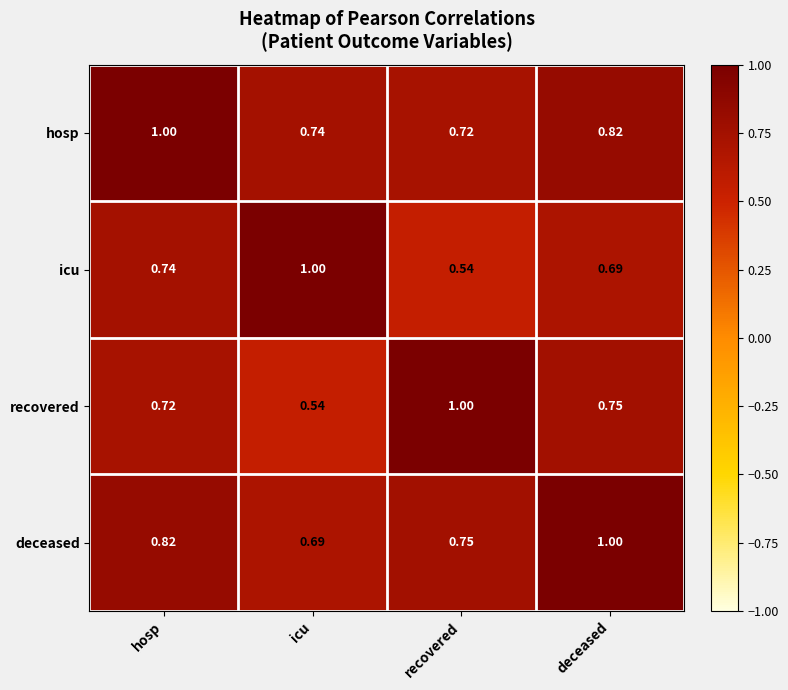

At how many categories does at least one series exceed 0?

4